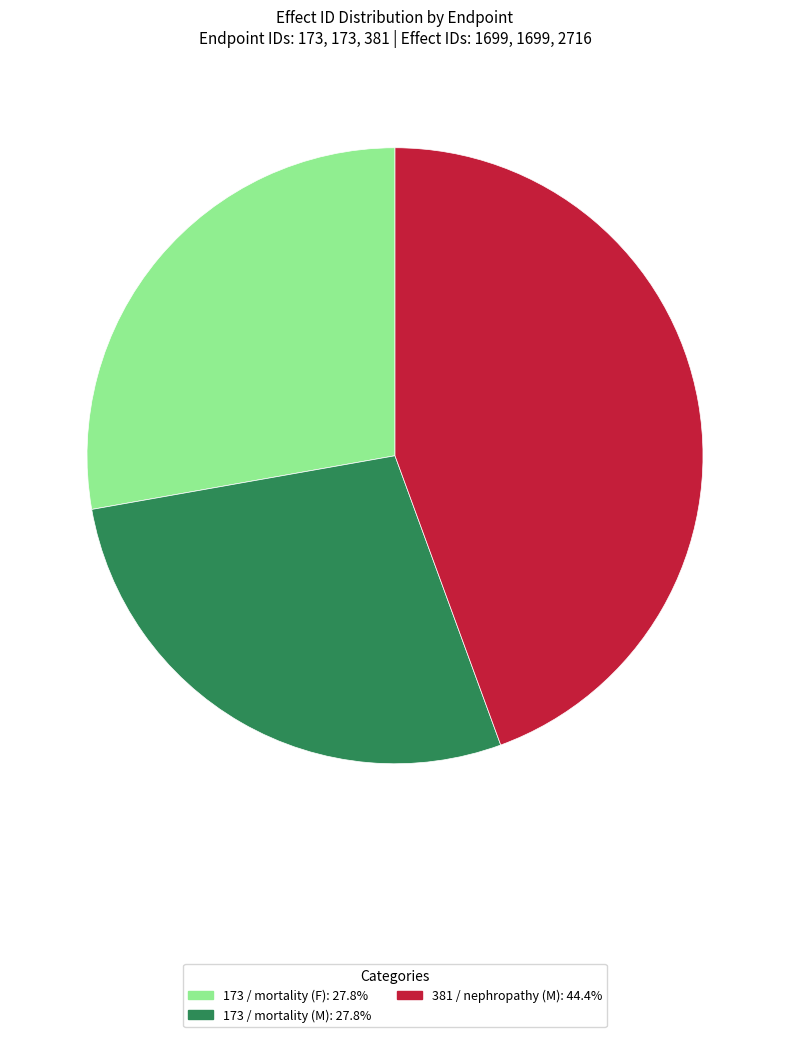

How many slices are in this pie chart?

3